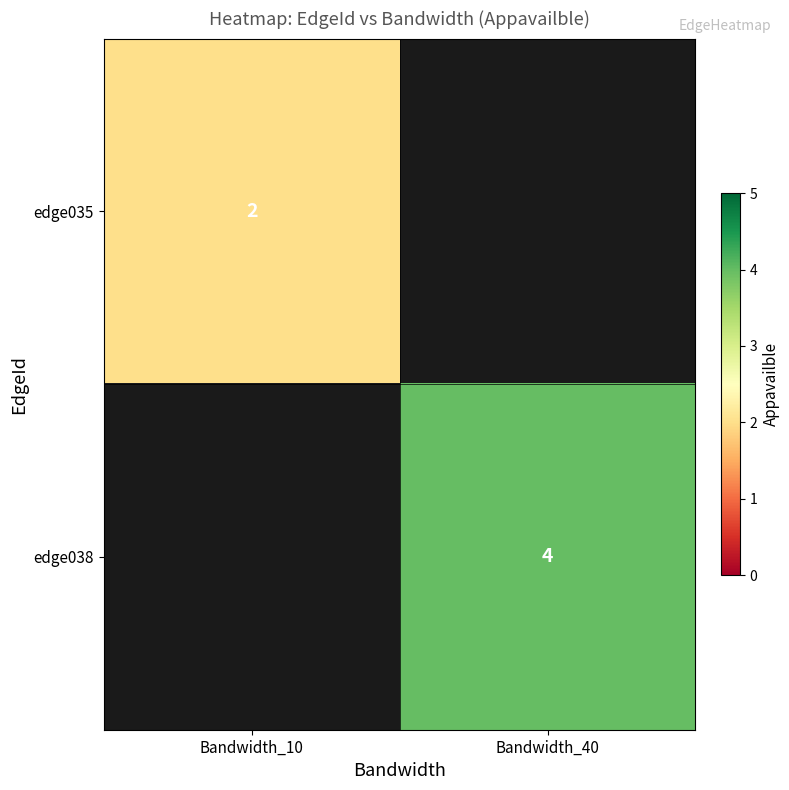

How many categories are shown in the chart?

2